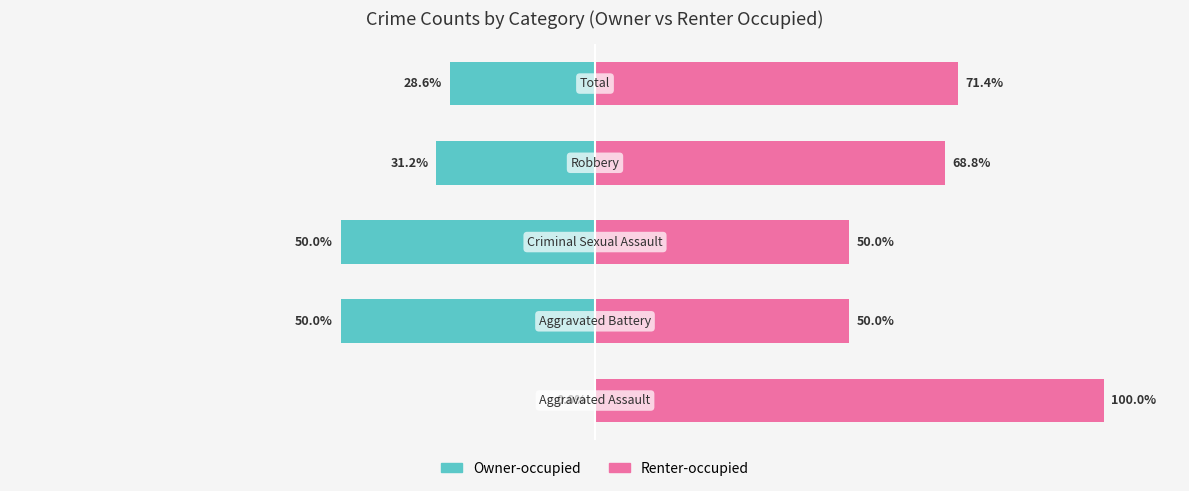

Does the chart contain stacked bars?

No